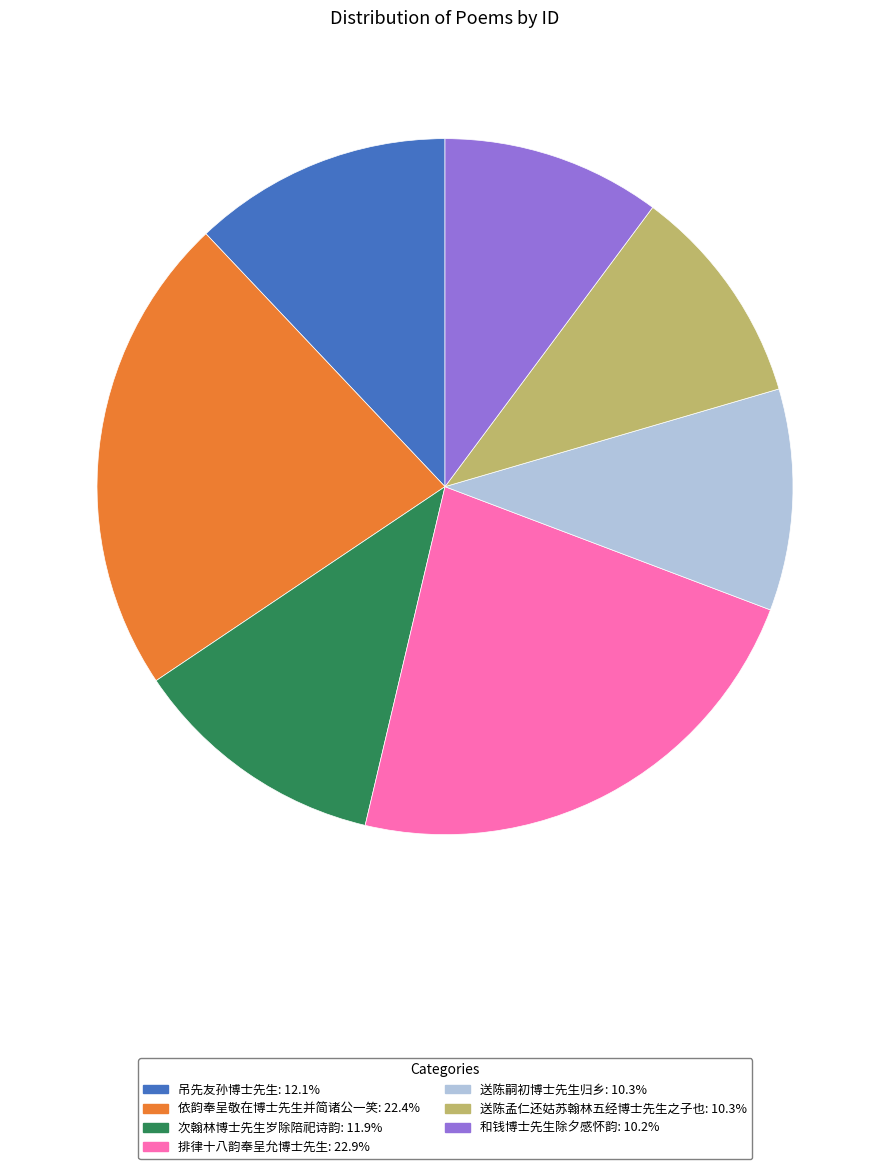

Is 和钱博士先生除夕感怀韵: 10.2% the majority of the pie?

No